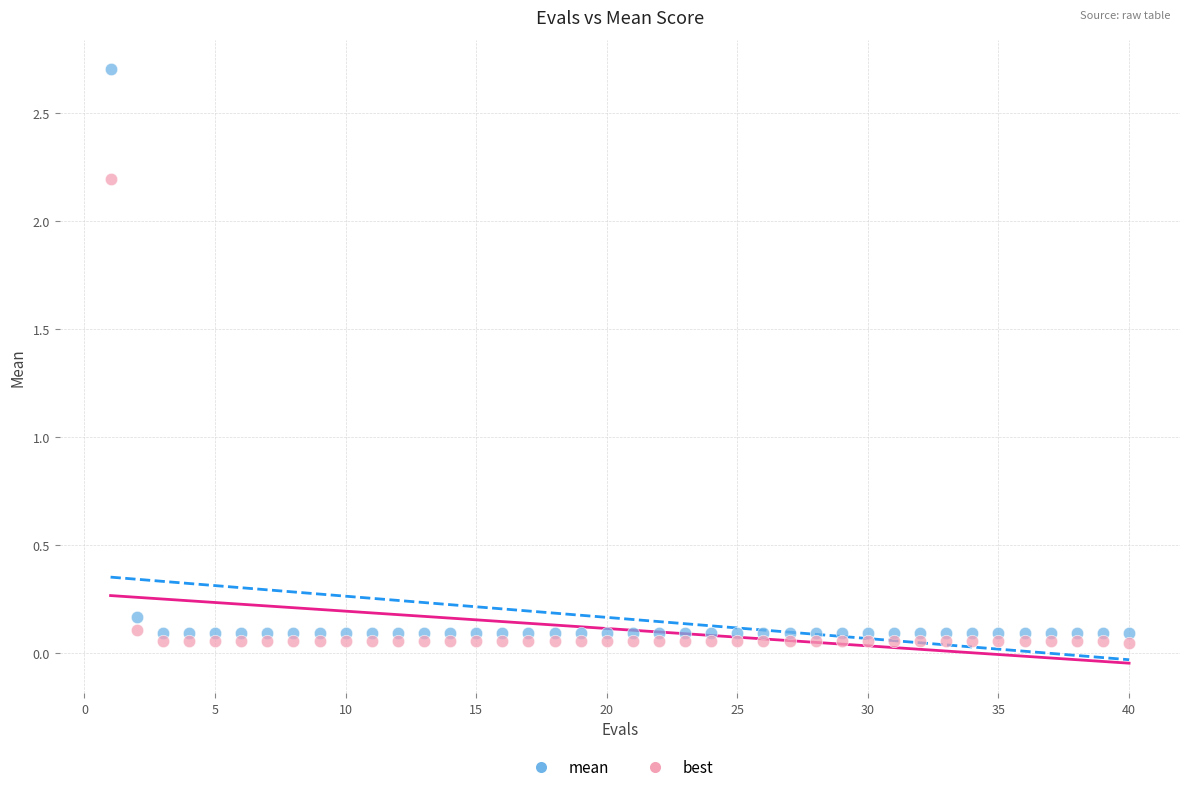

Across all data points, what is the range of Y values (max minus min)?

2.7